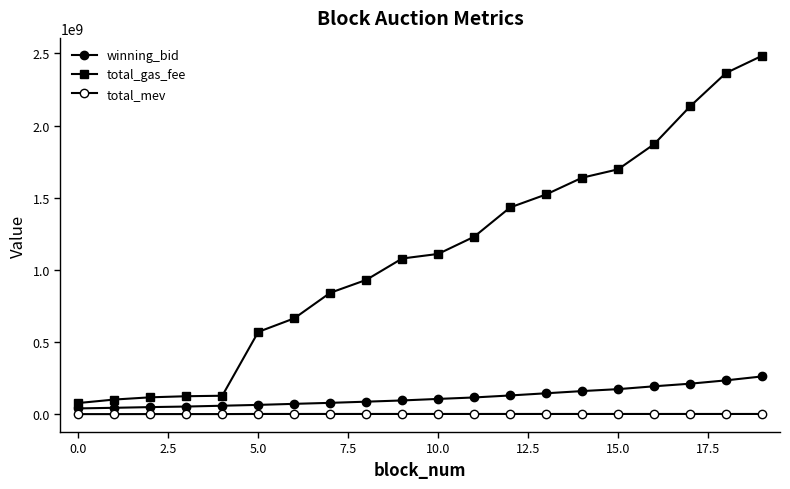

True or false: total_gas_fee and winning_bid cross at least once.

False